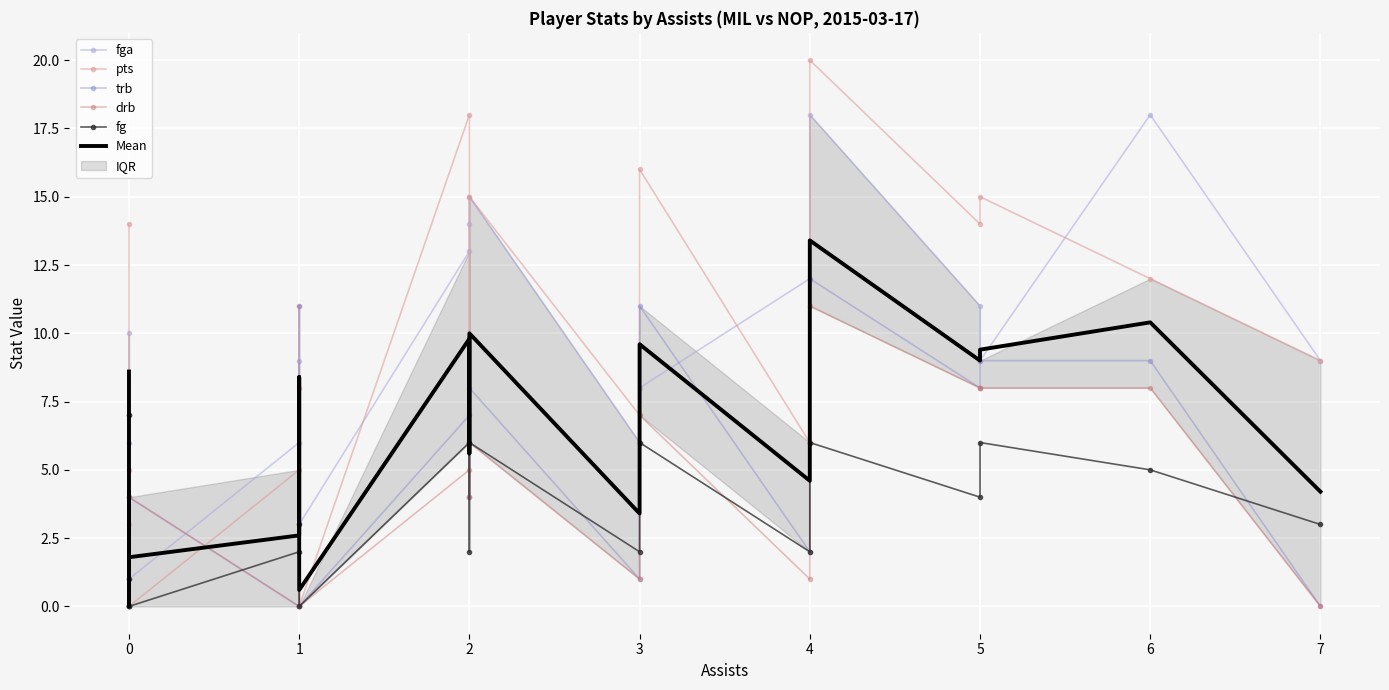

In drb, how many points are lower than both neighbors (excluding endpoints)?

6